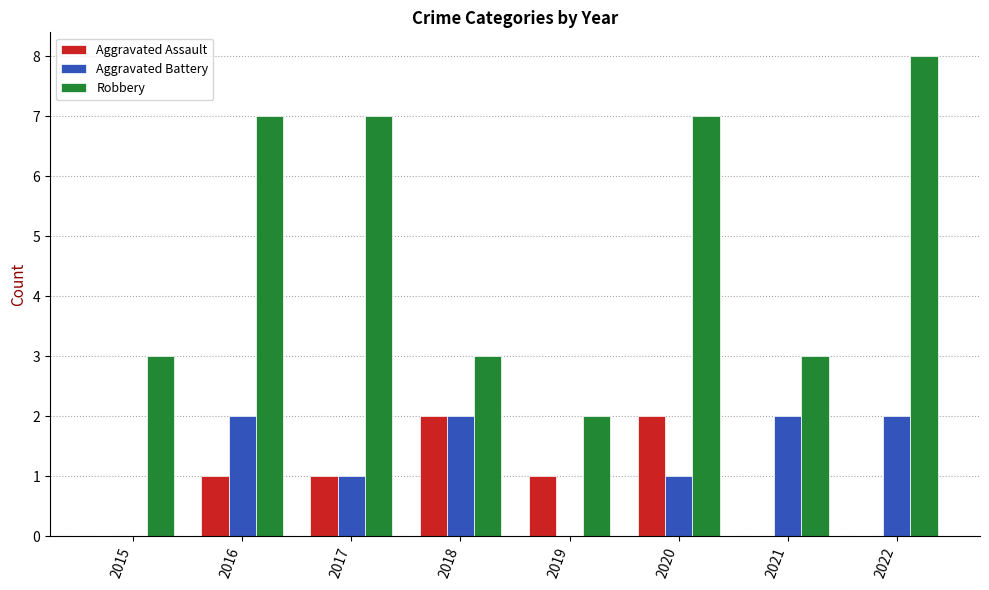

Is it true that Aggravated Assault equals 1 at 2019?

True